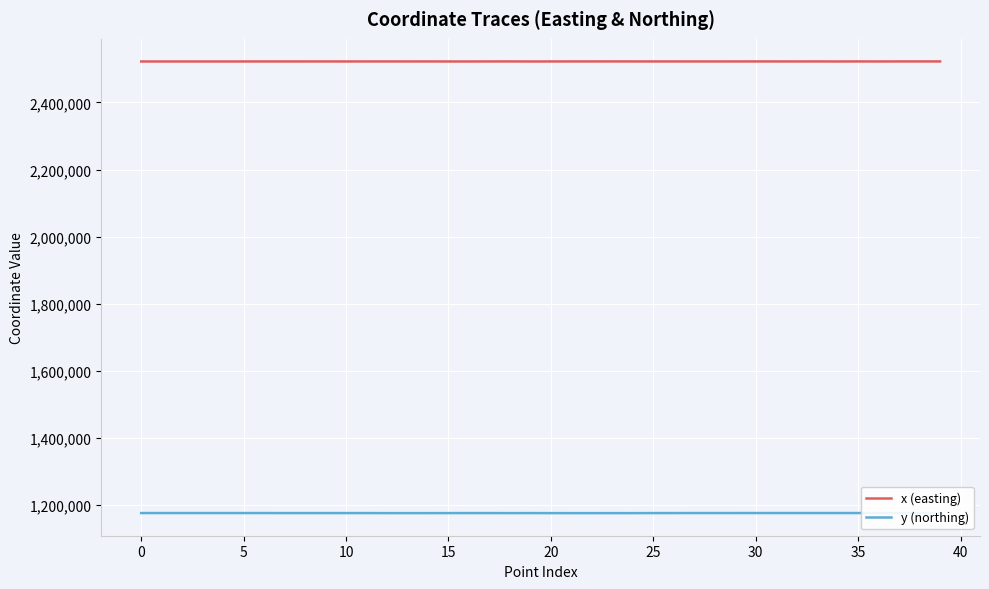

Which series has the largest total across all categories?

x (easting)